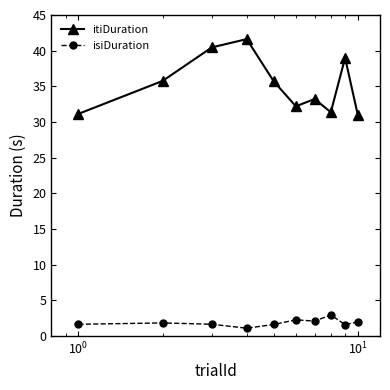

What is the difference between the maximum and second lowest values in the isiDuration series?

1.3